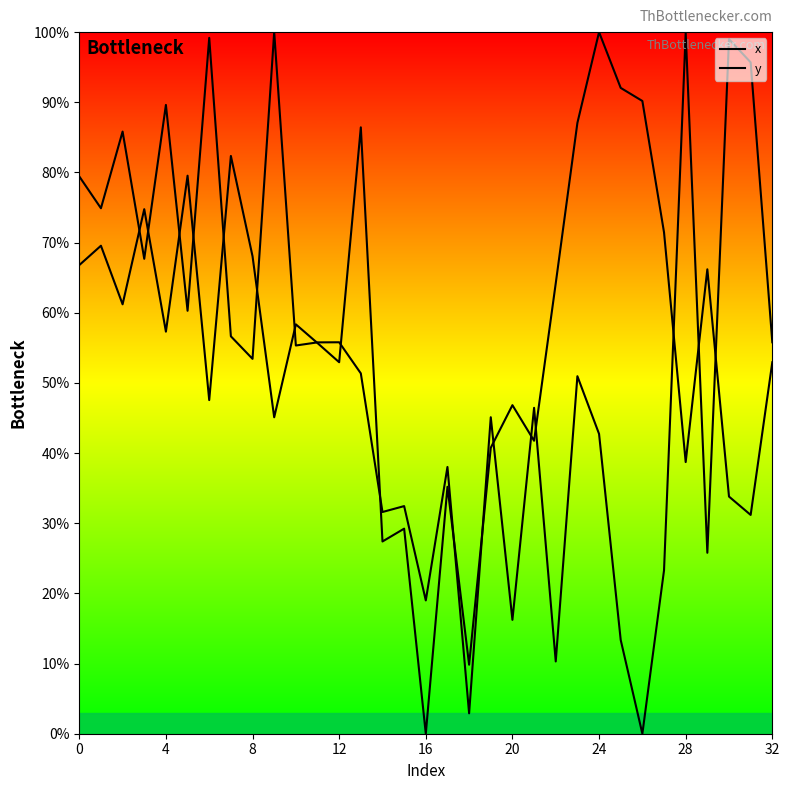

What is the sum of all x values?

1864.4